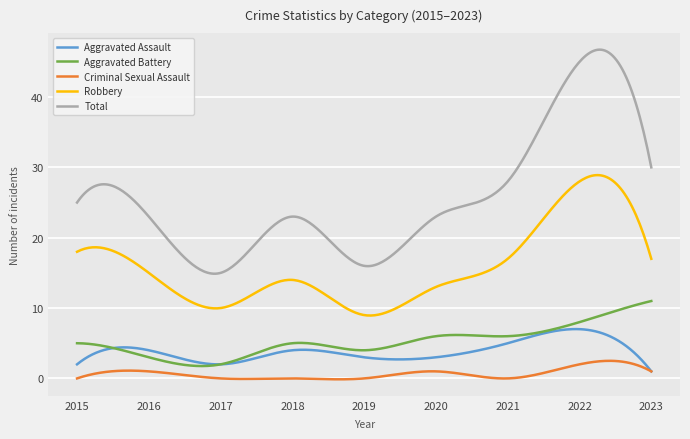

Which series has the largest total across all categories?

Total